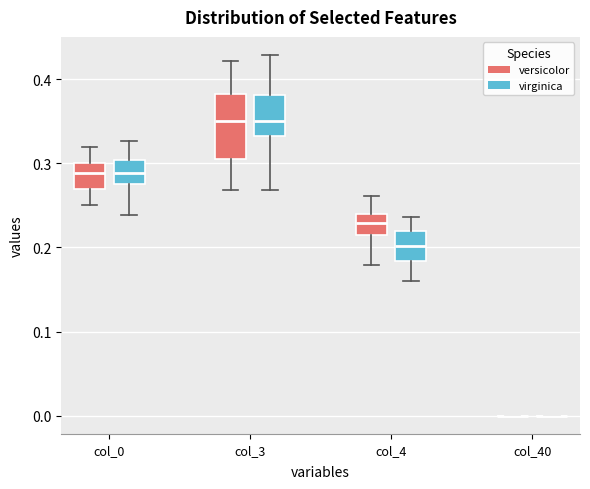

Which box is the tallest, from its lower edge to its upper edge?

col_3 (versicolor)